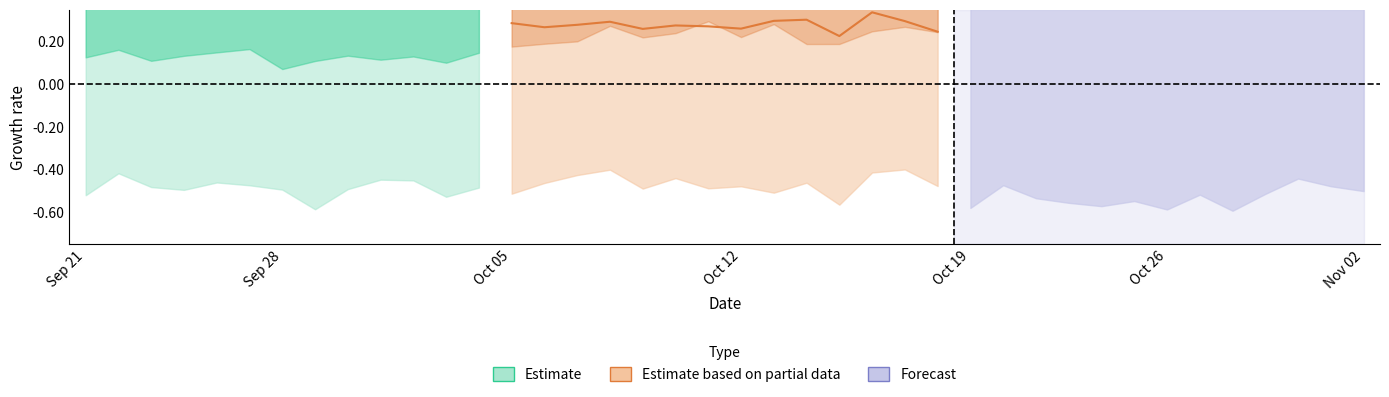

Does the chart display data point markers on the line(s)?

No